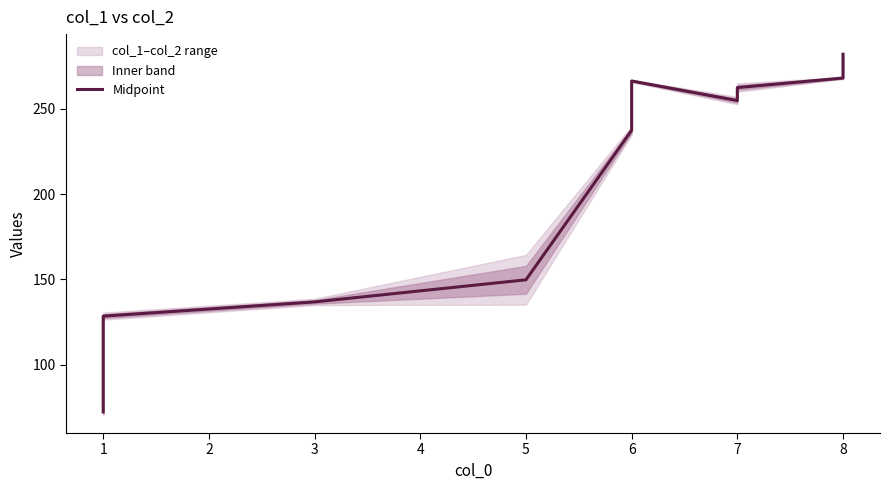

Does the chart display data point markers on the line(s)?

No